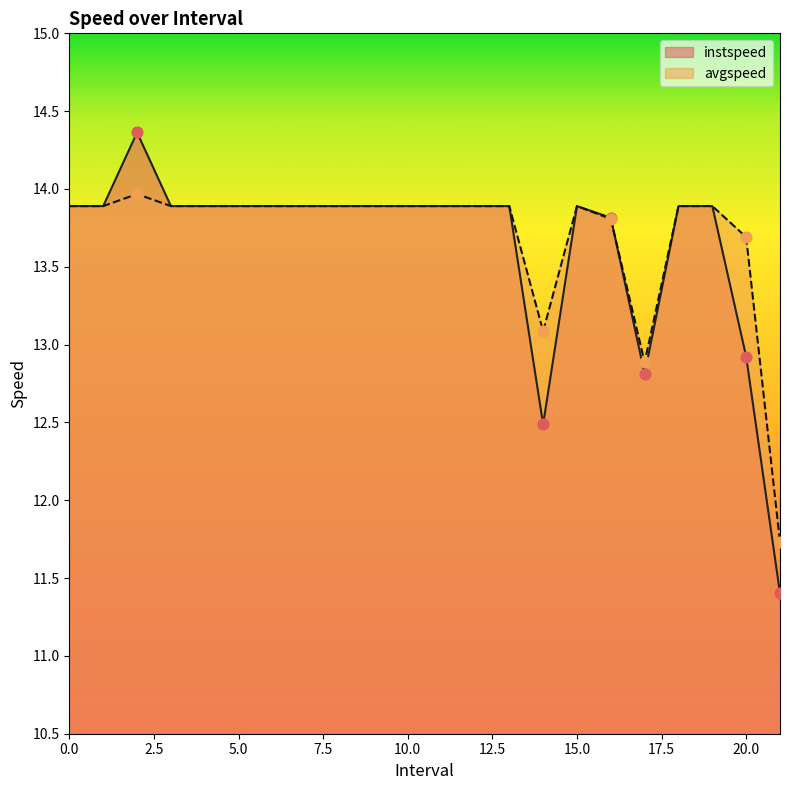

Which series reaches the maximum Y coordinate?

instspeed